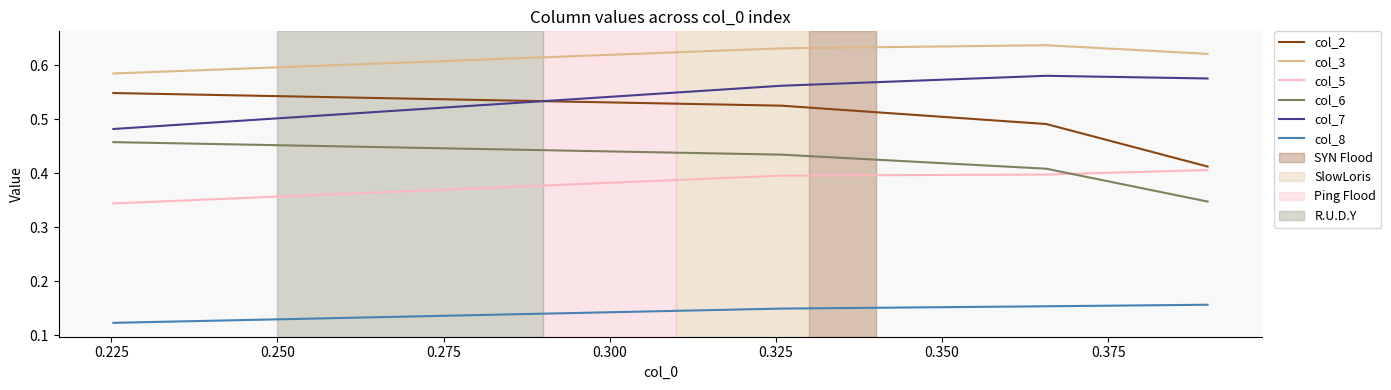

At how many categories does at least one series exceed 0?

4